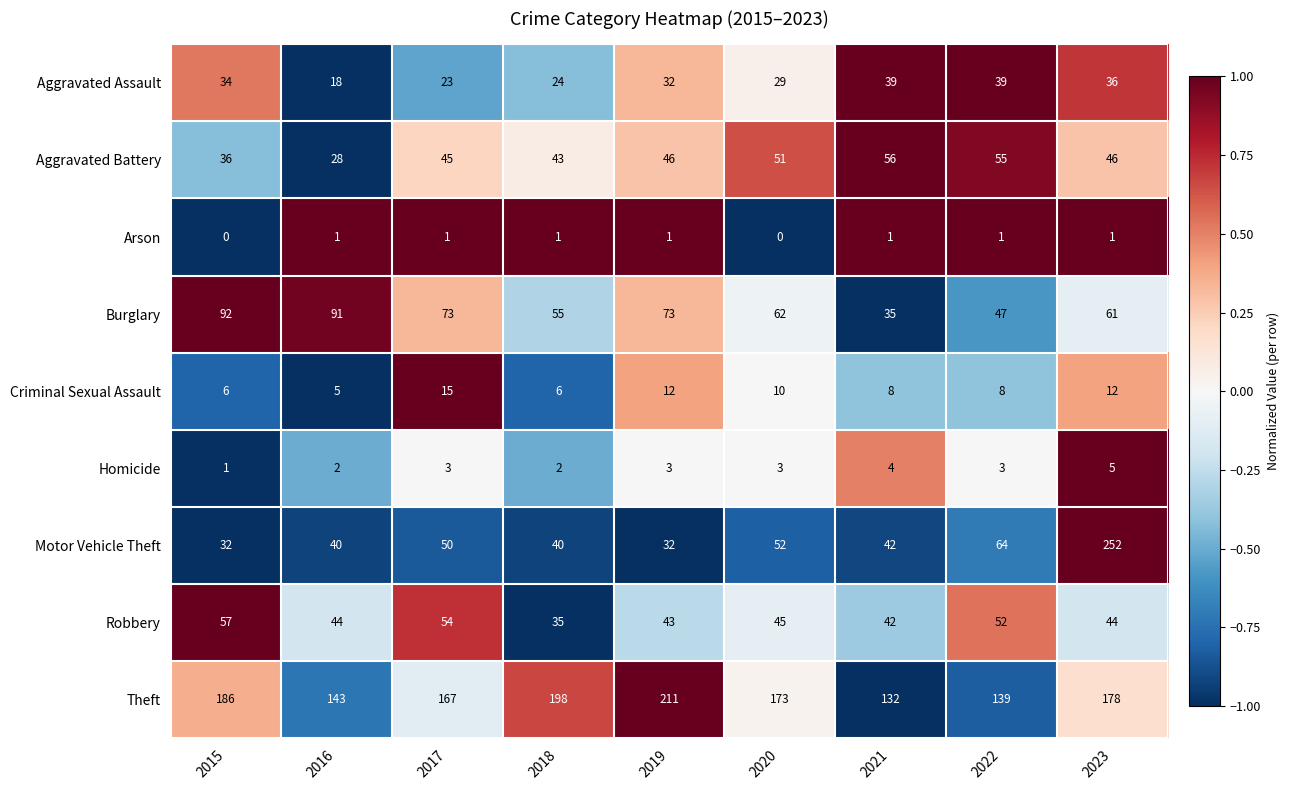

What is the total value across all series at 2015?

444